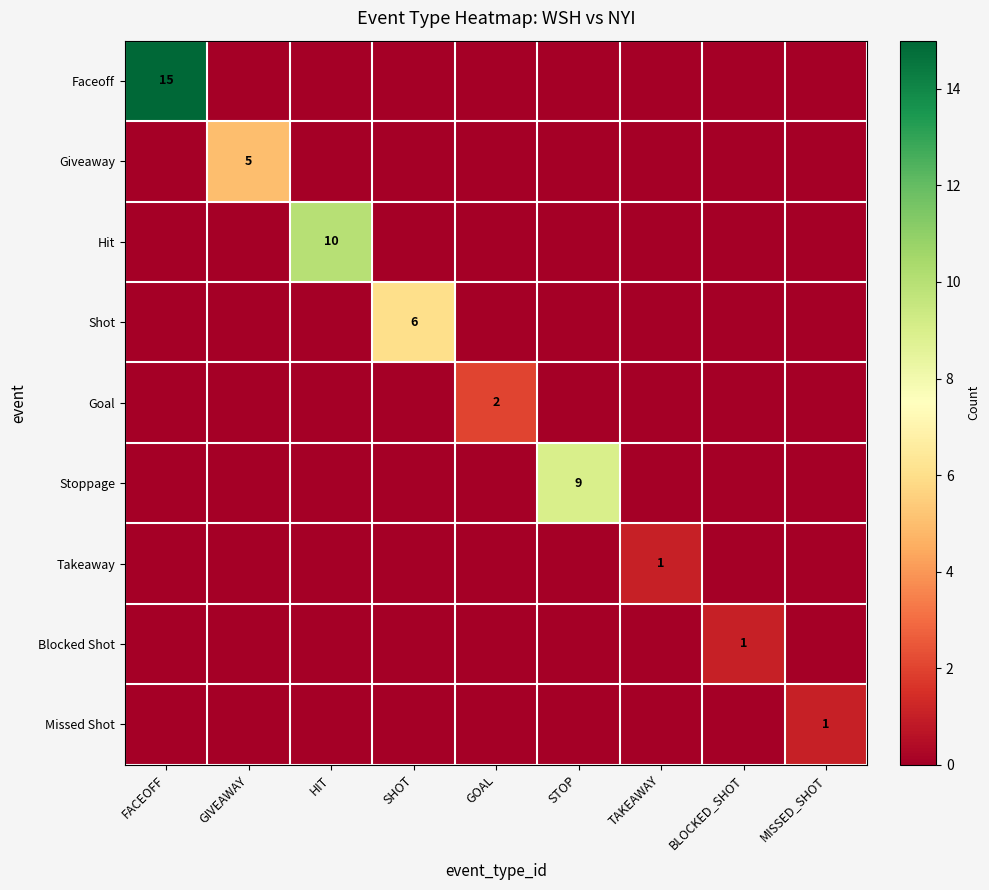

The Faceoff series shows 15 at FACEOFF. True or false?

True